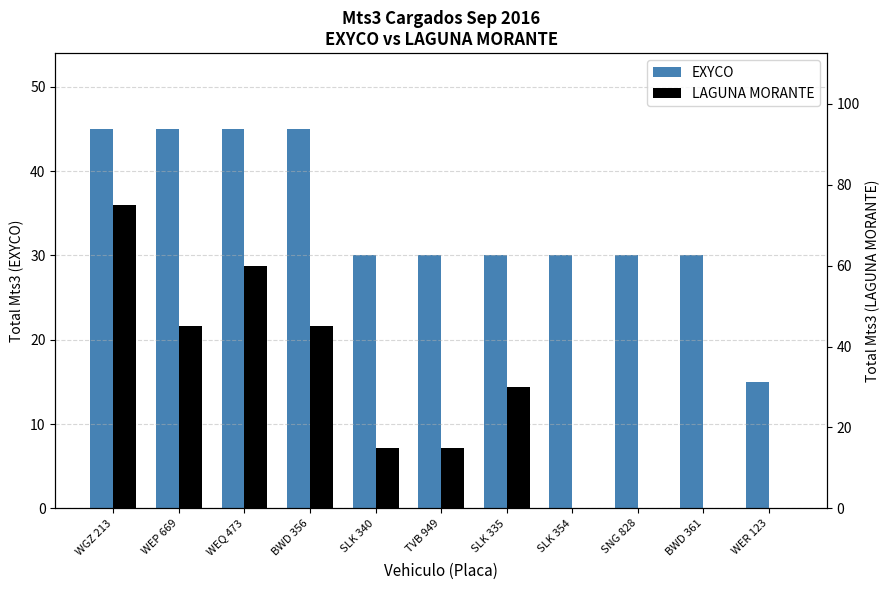

What is the total value across all series at SLK 354?

30